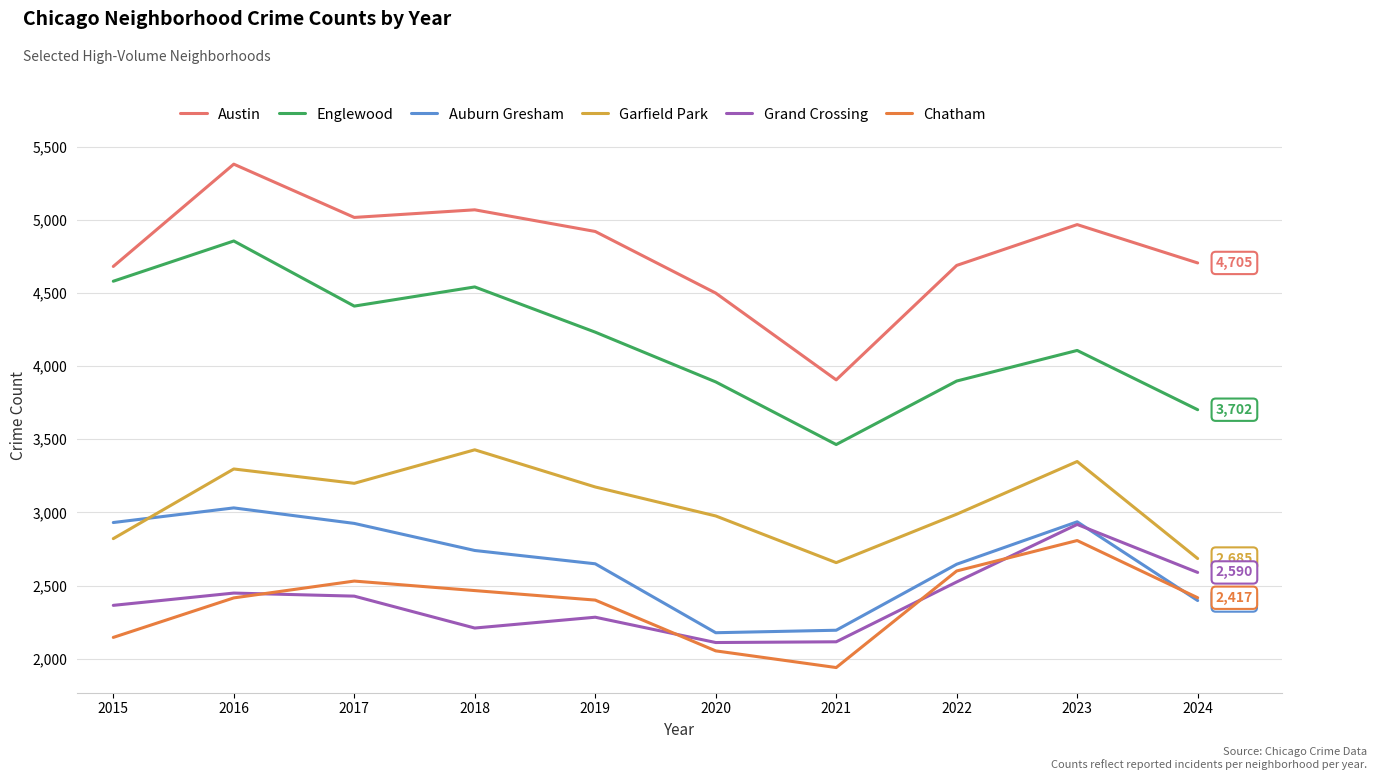

True or false: Grand Crossing and Chatham cross at least once.

True